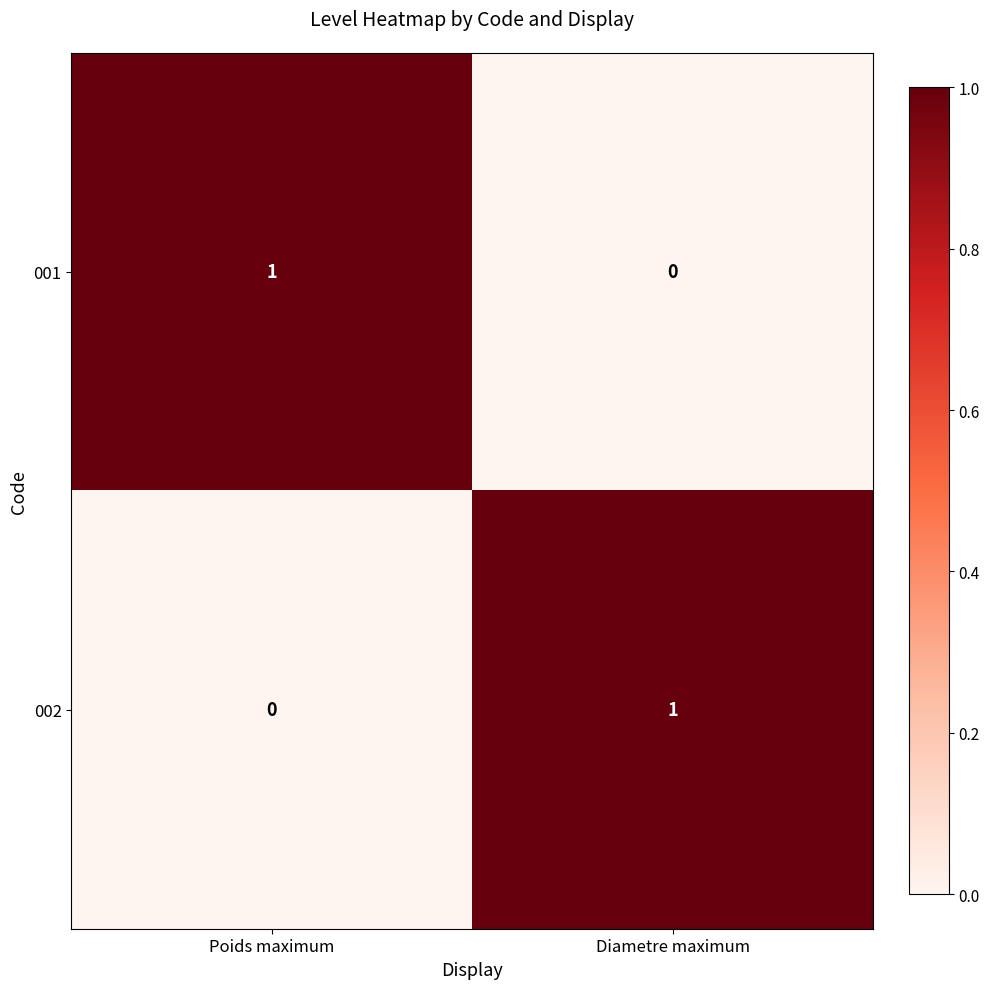

True or false: 002 has a value of 0 at Diametre maximum.

False